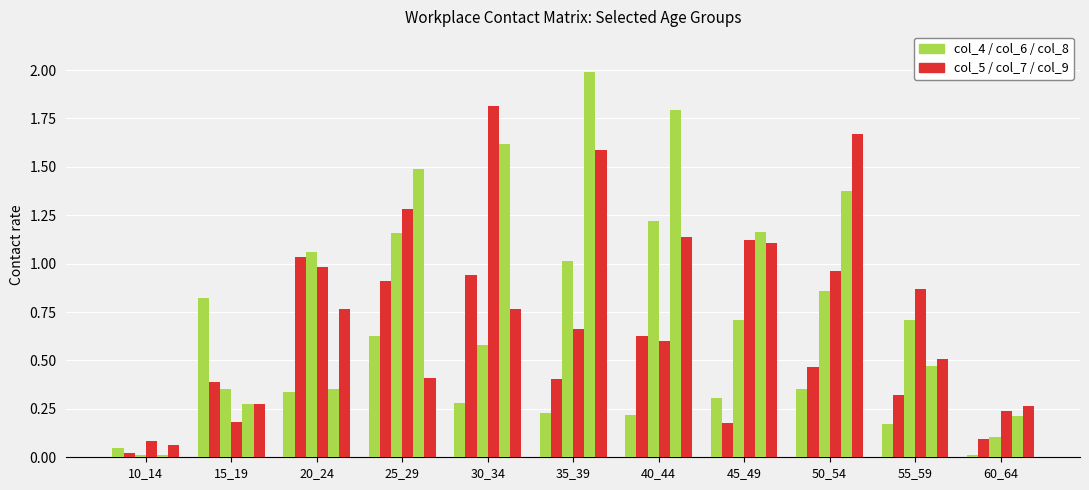

Reading right to left, what are all the values shown in this chart?

col_4: 0.0	0.2	0.4	0.3	0.2	0.2	0.3	0.6	0.3	0.8	0.0
col_5: 0.1	0.3	0.5	0.2	0.6	0.4	0.9	0.9	1.0	0.4	0.0
col_6: 0.1	0.7	0.9	0.7	1.2	1.0	0.6	1.2	1.1	0.4	0.0
col_7: 0.2	0.9	1.0	1.1	0.6	0.7	1.8	1.3	1.0	0.2	0.1
col_8: 0.2	0.5	1.4	1.2	1.8	2.0	1.6	1.5	0.4	0.3	0.0
col_9: 0.3	0.5	1.7	1.1	1.1	1.6	0.8	0.4	0.8	0.3	0.1